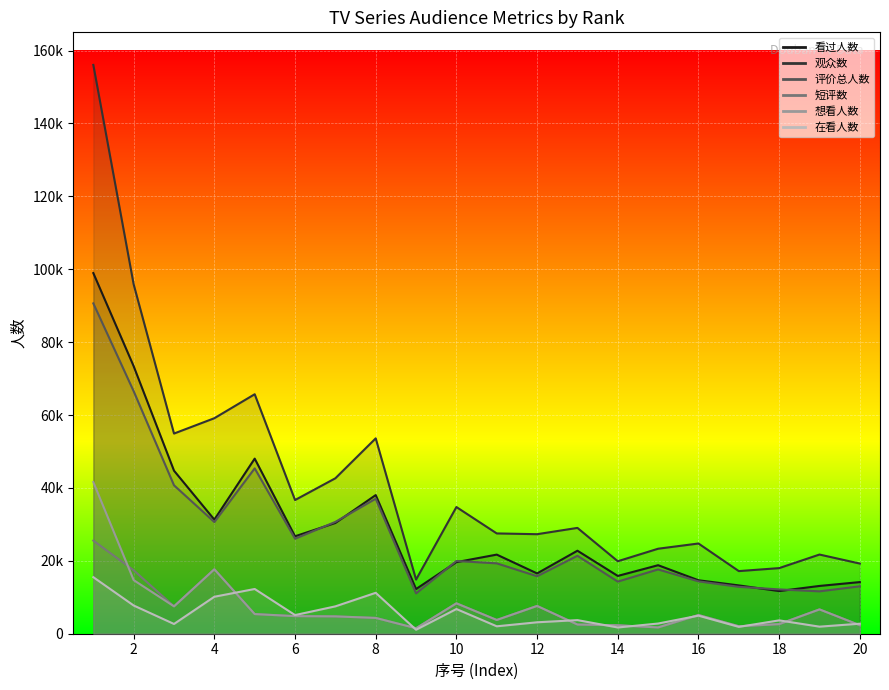

What is the difference between the 观众数 values at 9 and 7?

27798